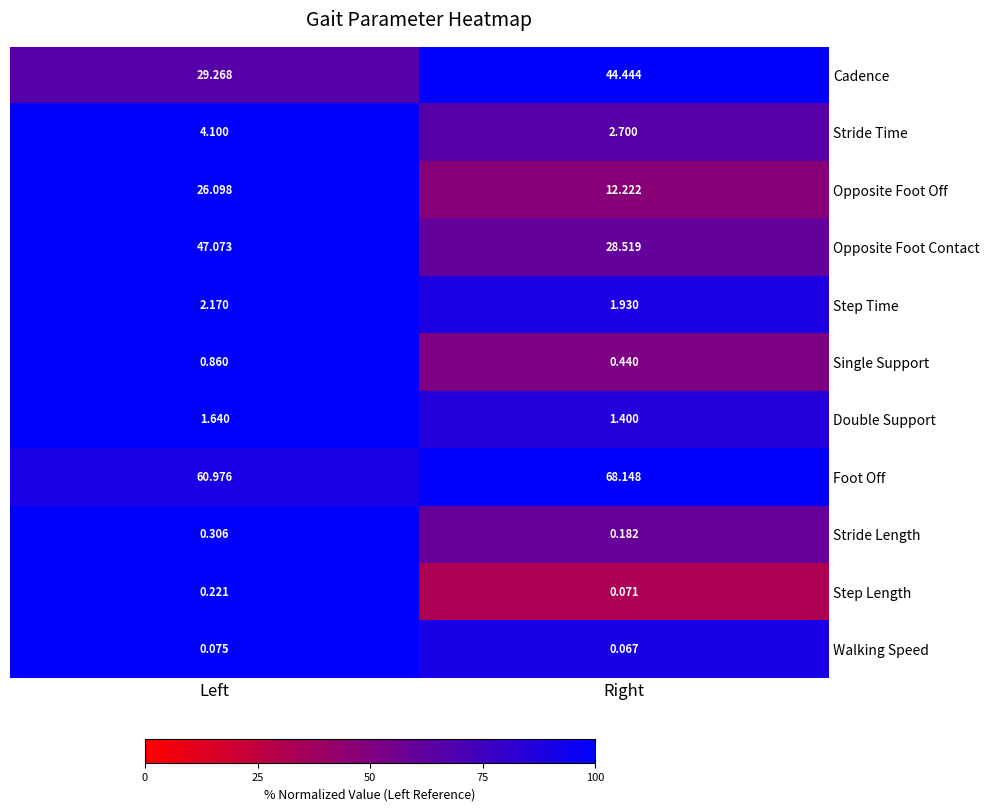

Which series changed the most between Left and Right?

Opposite Foot Contact